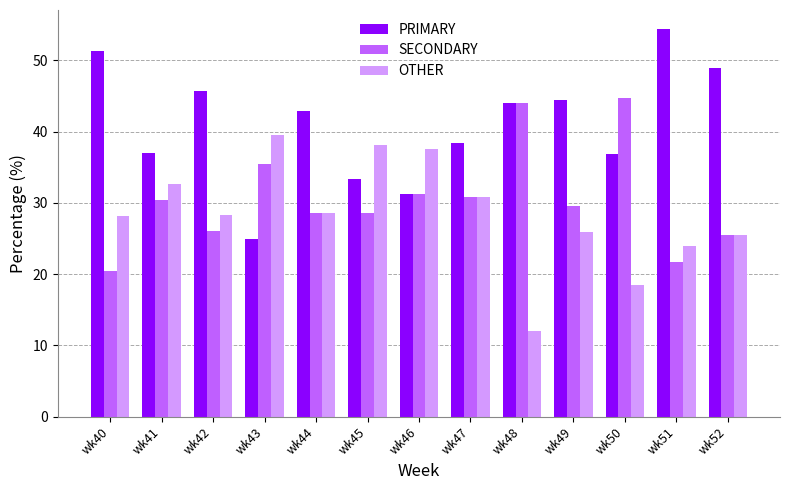

What is the spread (max minus min) of values at wk51?

32.6